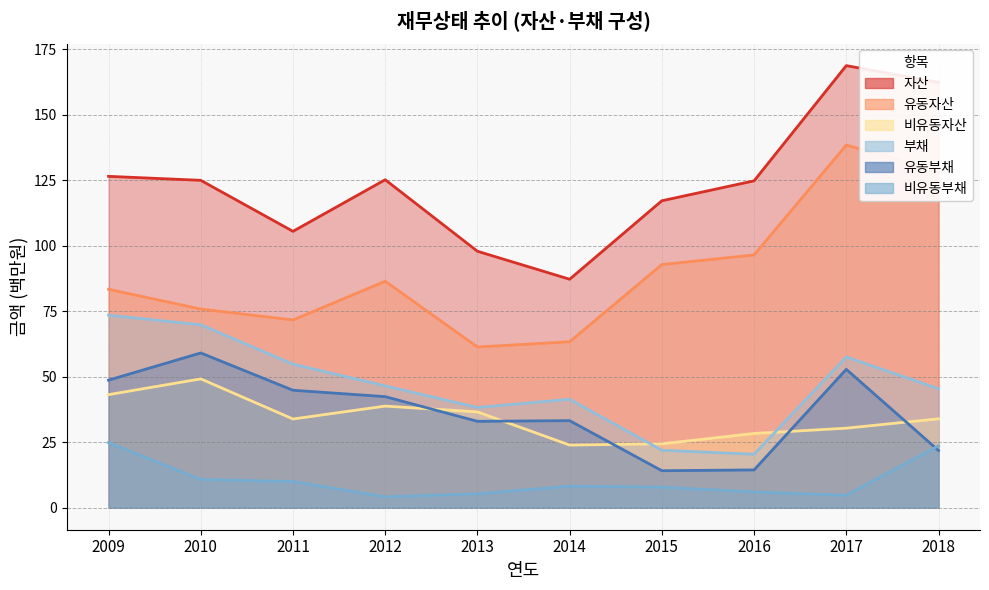

Is the value of 유동자산 at 2013 greater than the value of 부채 at 2012?

Yes